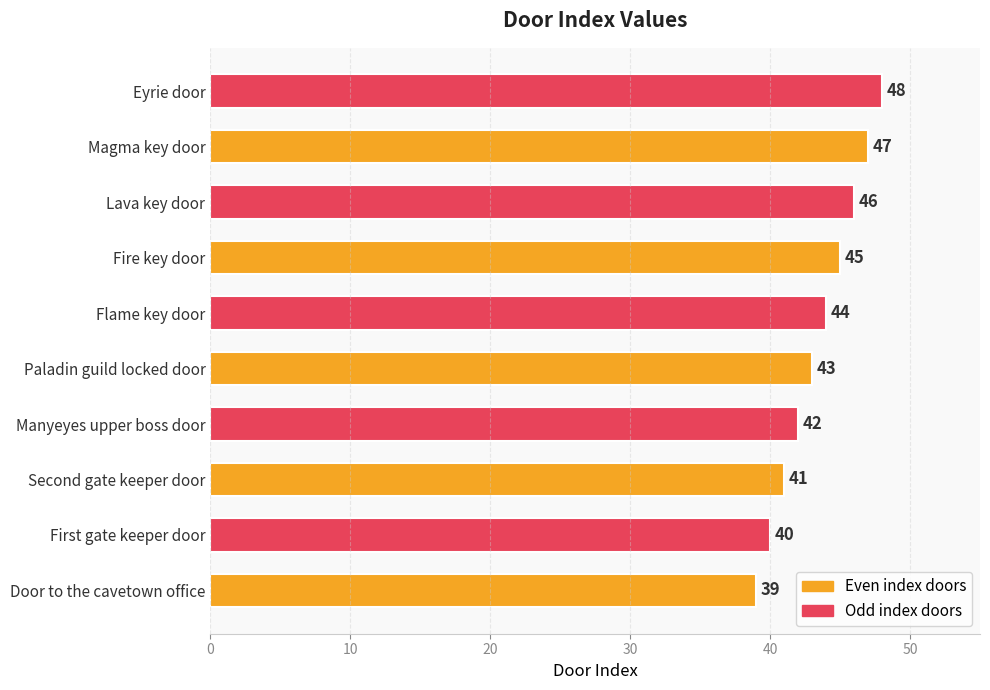

What is the sum of all values?

435